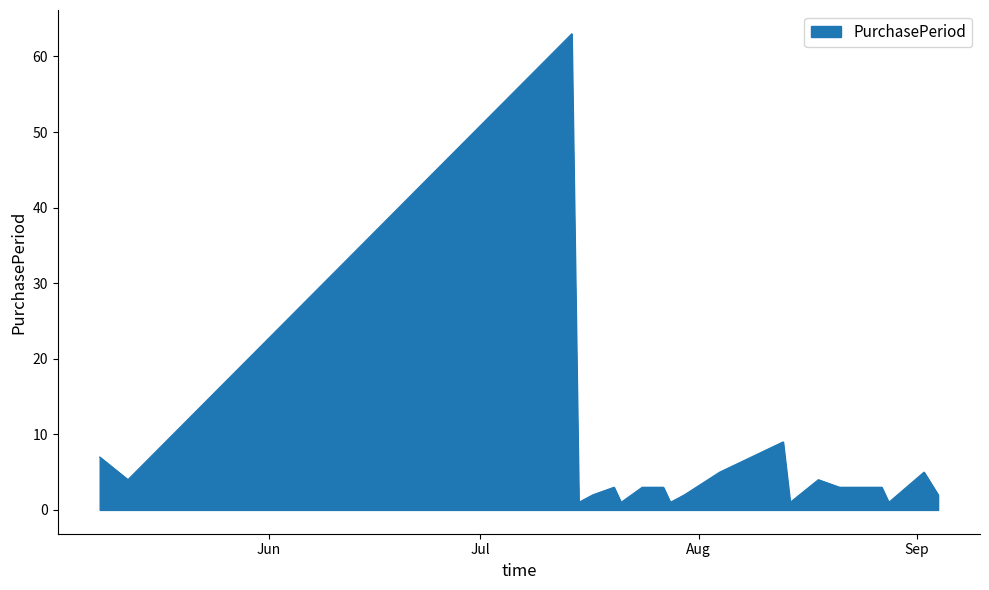

What is the greatest value displayed?

63